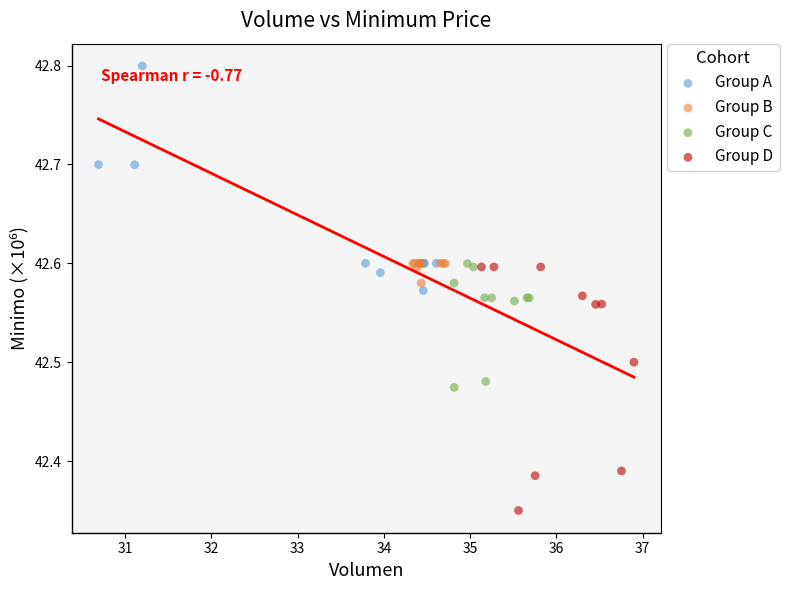

Which series reaches the maximum Y coordinate?

Group A